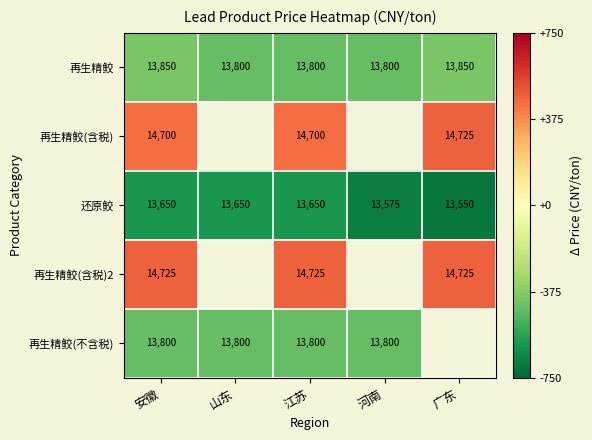

At how many categories does at least one series exceed 87?

3